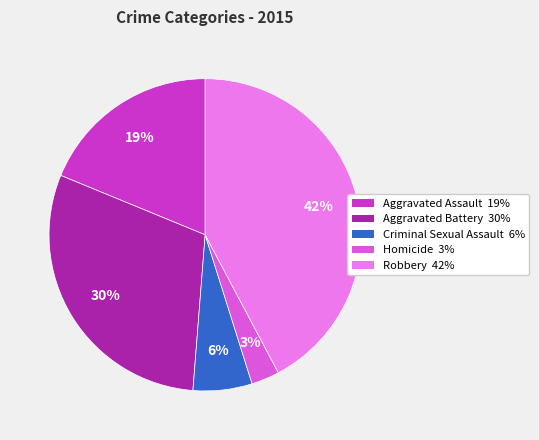

To the nearest percent, what is the difference between the Robbery and Aggravated Assault slice percentages?

23%